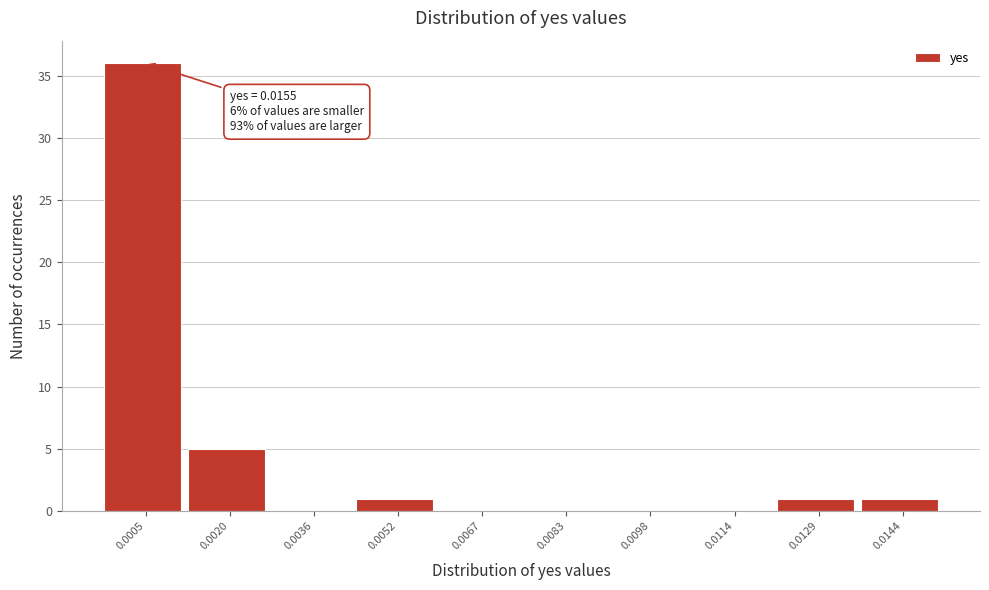

Reading left to right, transcribe all the data shown in this chart.

0.0005=36	0.0020=5	0.0036=0	0.0052=1	0.0067=0	0.0083=0	0.0098=0	0.0114=0	0.0129=1	0.0144=1